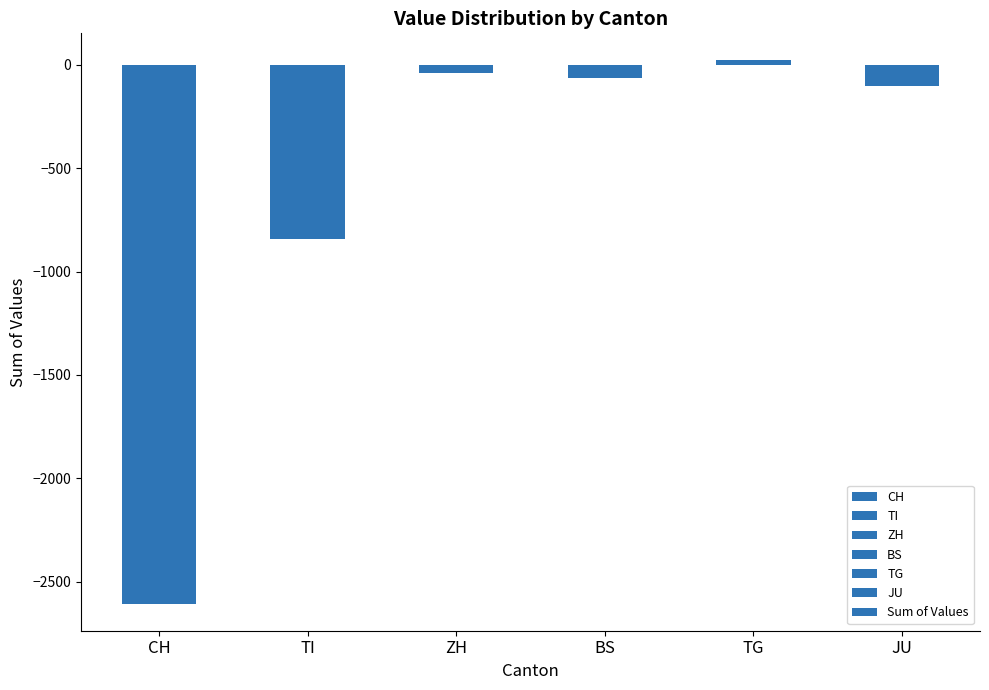

What is the minimum value shown in the chart?

-2605